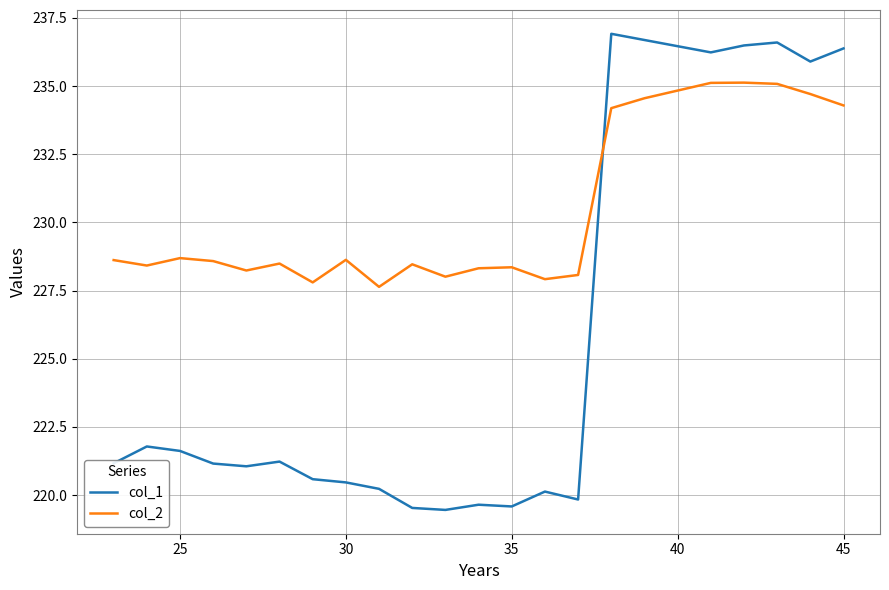

In col_1, how many points are lower than both neighbors (excluding endpoints)?

6